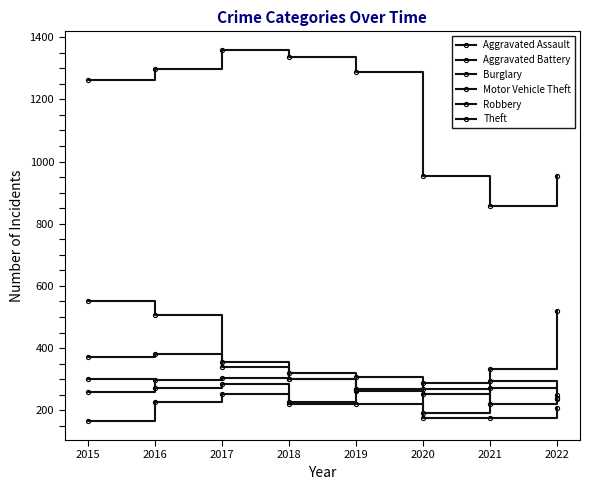

Does the chart have visible grid lines?

No